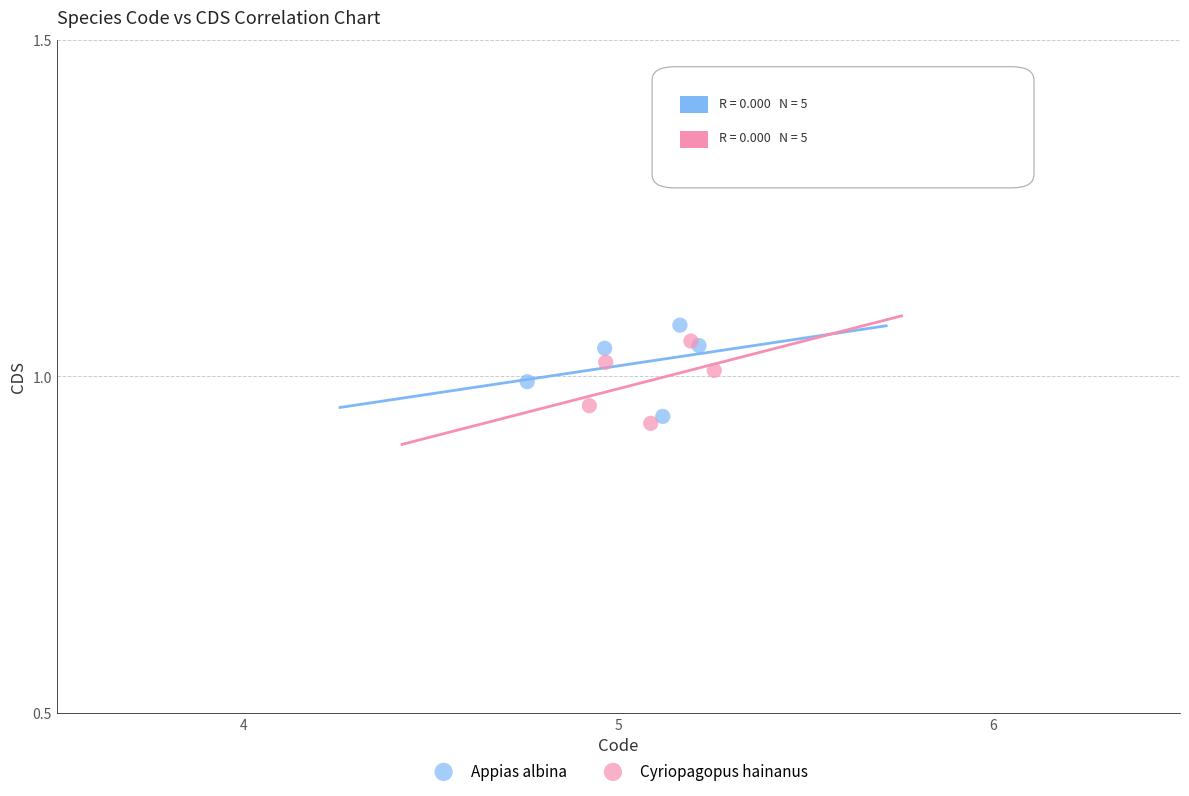

What are all the series names shown in the legend?

Appias albina, Cyriopagopus hainanus